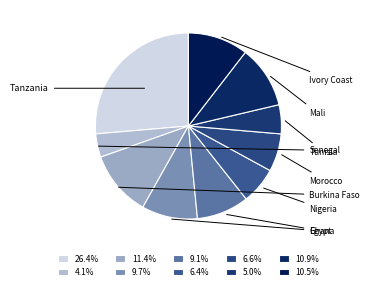

To the nearest percent, what is the difference between the largest and smallest slice percentages?

22%